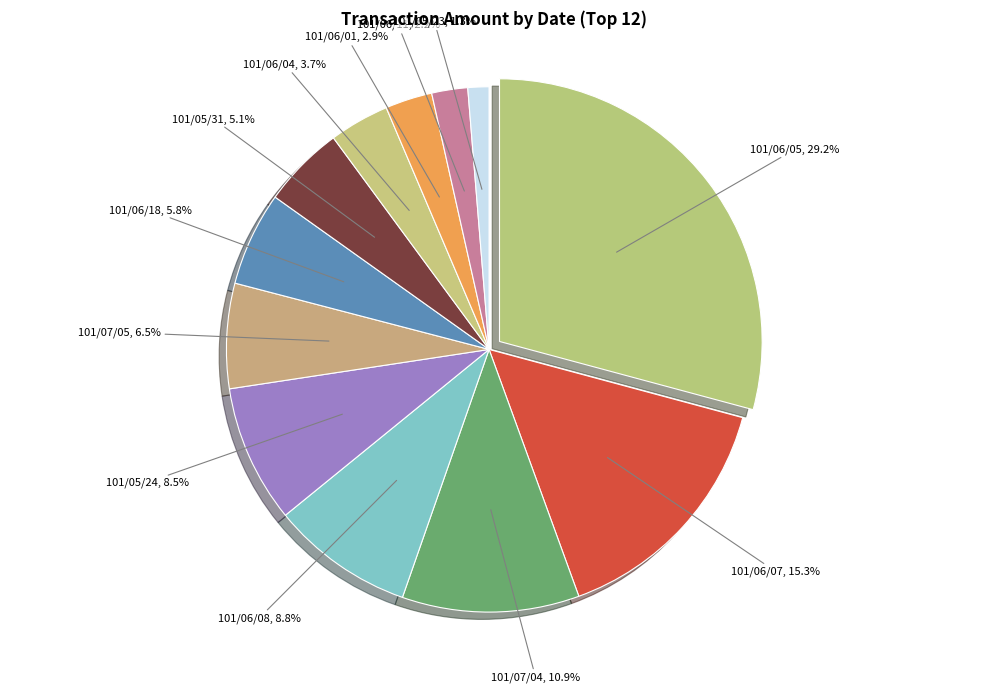

Is the sum of 101/06/04 and 101/05/24 greater than half?

No